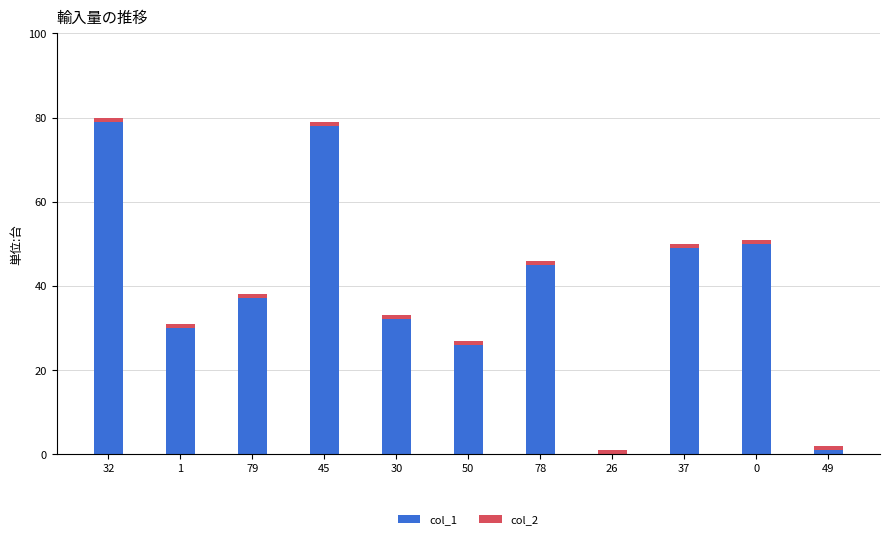

Is it true that col_1 equals 45 at 78?

True